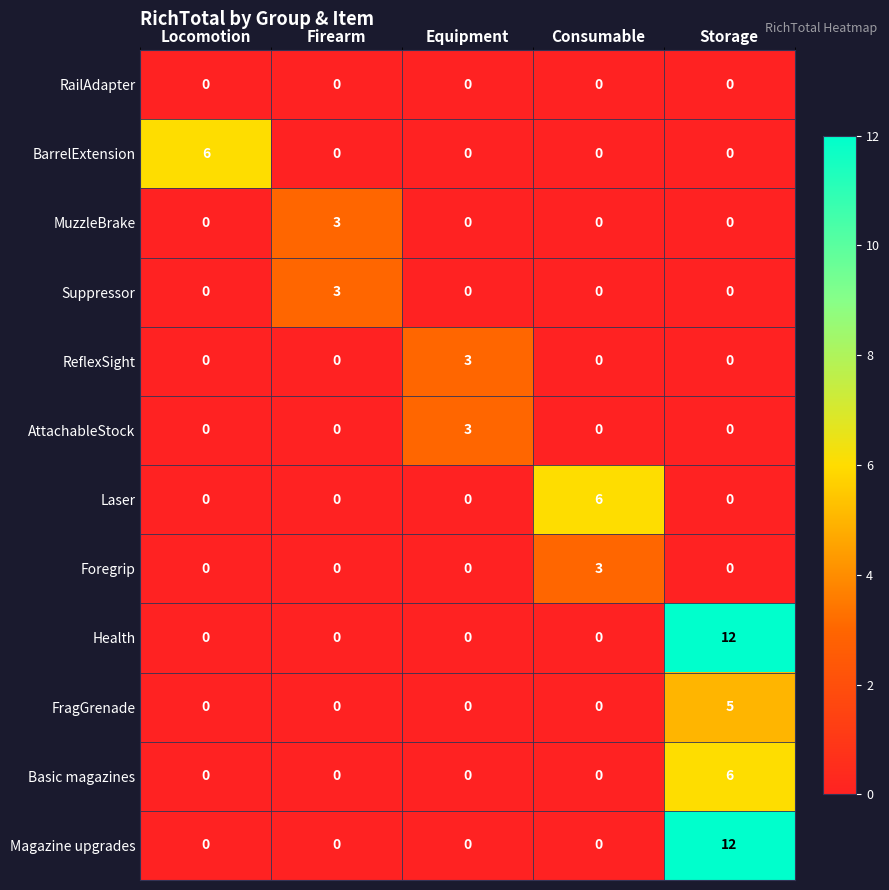

What is the greatest value displayed?

12